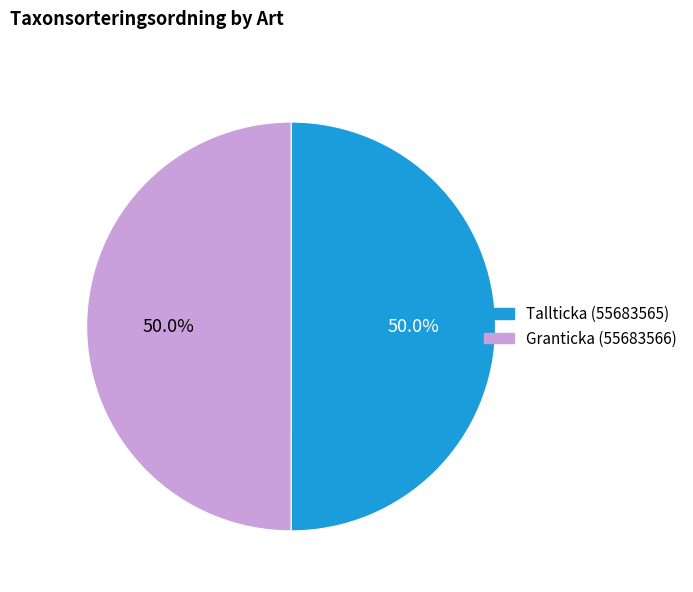

True or false: Granticka (55683566) accounts for 50% of the total.

True